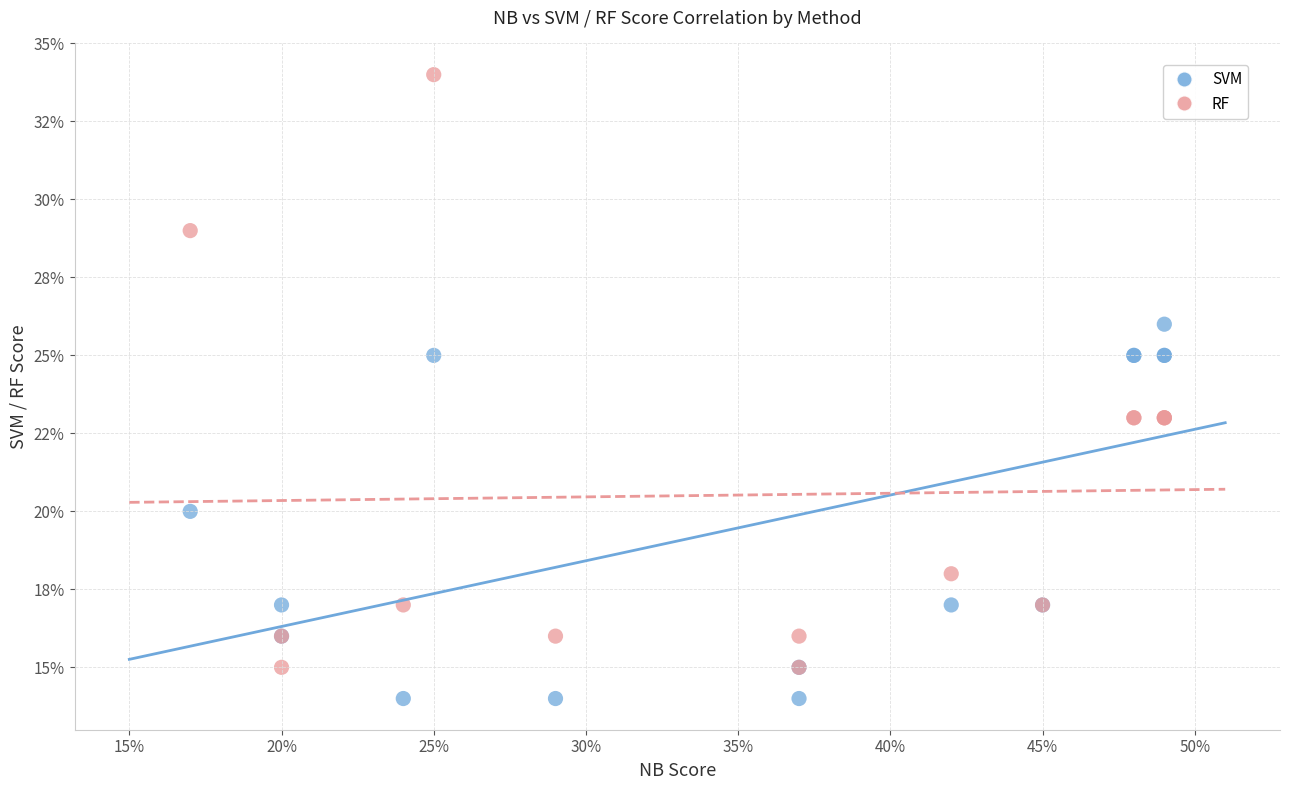

Which series reaches the minimum Y coordinate?

SVM